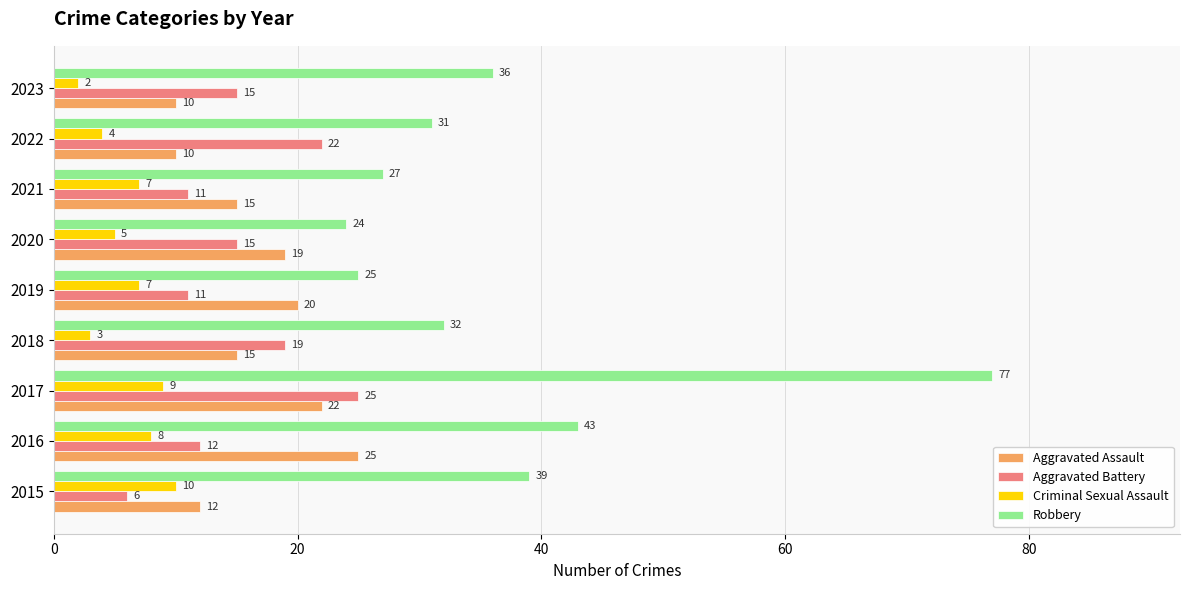

What is the approximate value of Robbery at 2018, to the nearest 5?

30